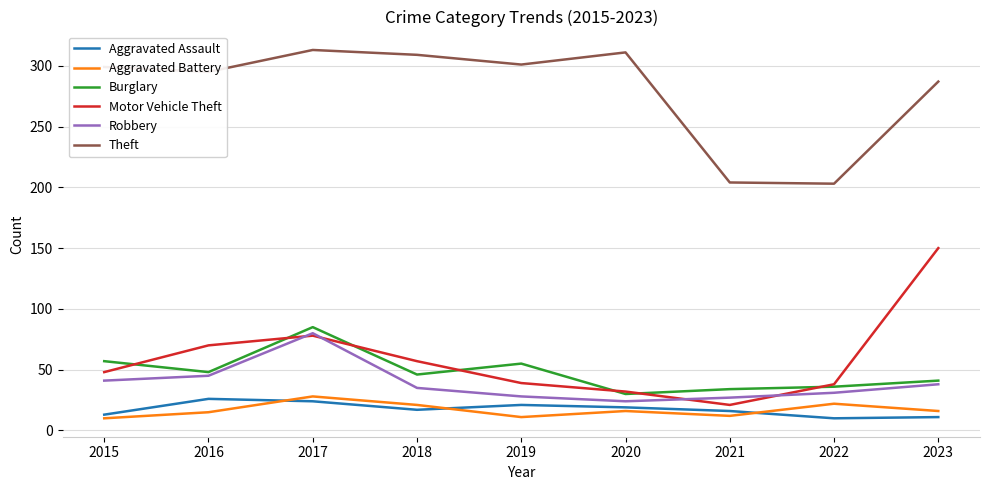

Read the Theft value at 2017, to the nearest 50.

300